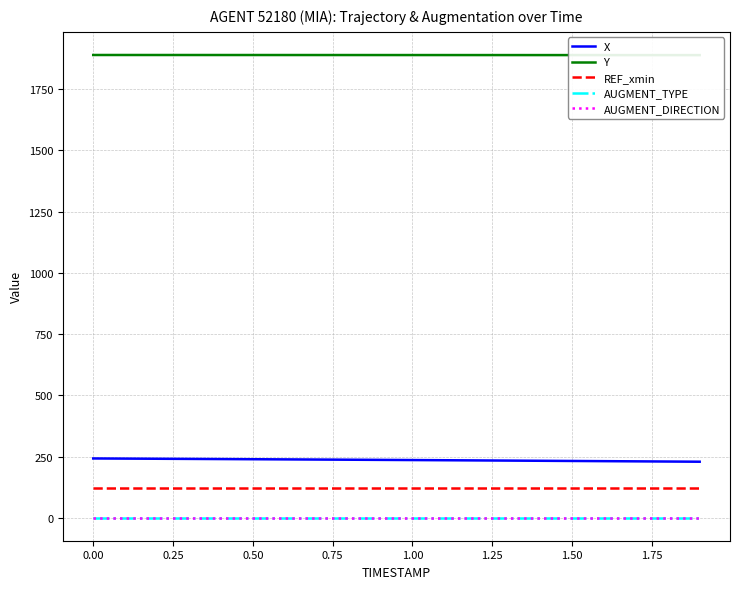

Which series has the largest total across all categories?

Y